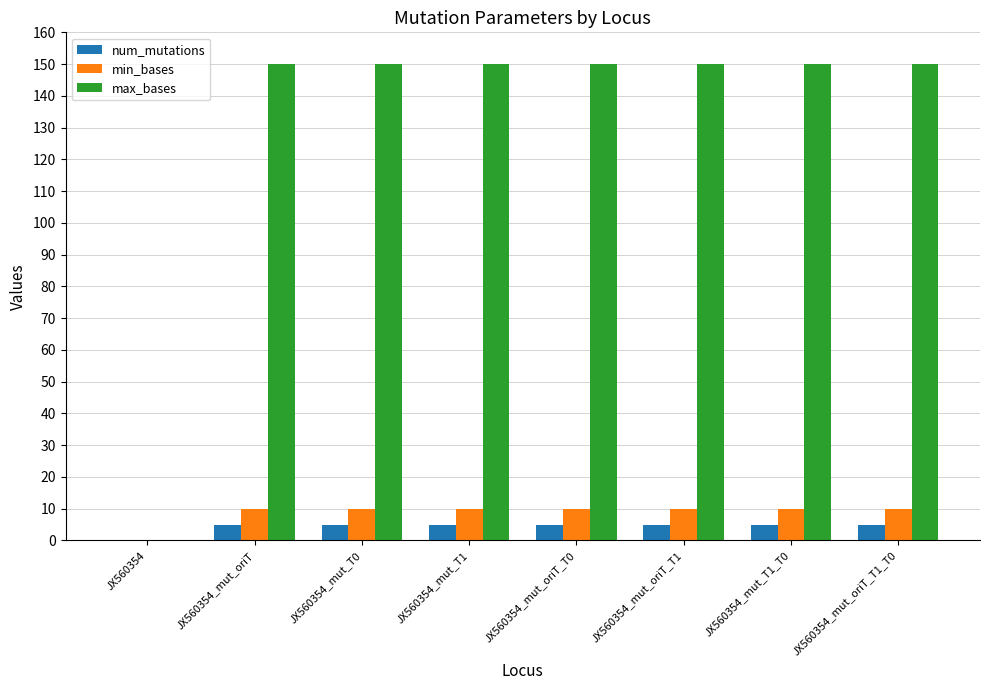

What is the sum of all min_bases values?

70